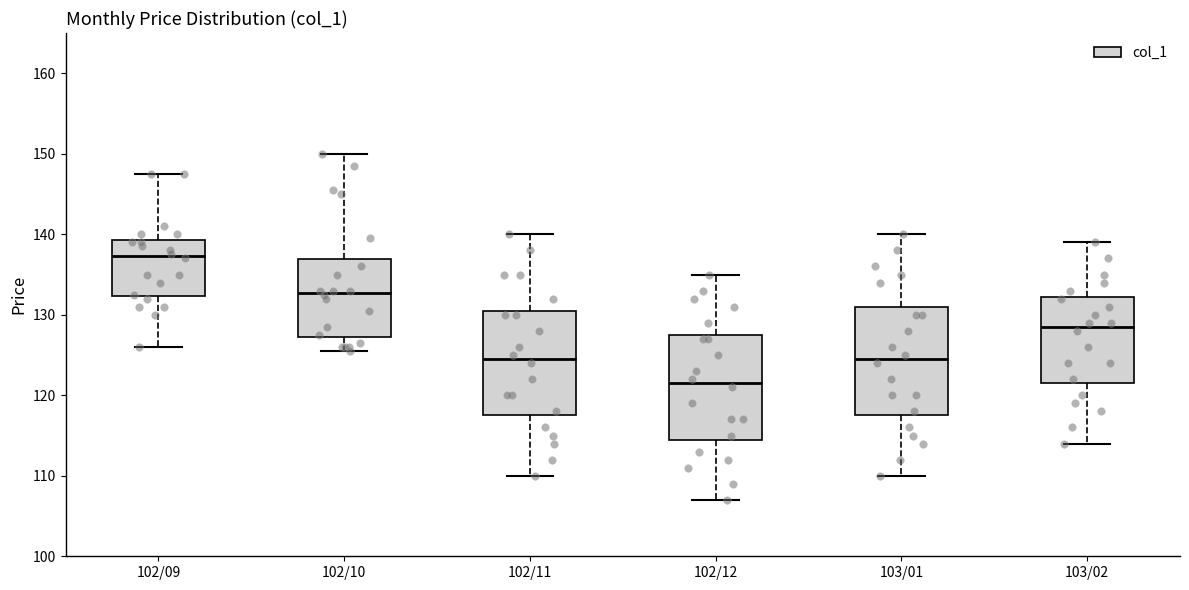

Reading left to right, transcribe this box plot: for each box, give where its median line is, the range the box spans, and where its two whiskers end, as read against the y-axis. The values are not printed on the chart, so give them approximately, as read against the axis.

102/09: median 137, box 132 to 139, whiskers 126 to 148
102/10: median 133, box 127 to 137, whiskers 126 to 150
102/11: median 125, box 118 to 131, whiskers 110 to 140
102/12: median 122, box 115 to 128, whiskers 107 to 135
103/01: median 125, box 118 to 131, whiskers 110 to 140
103/02: median 129, box 122 to 132, whiskers 114 to 139